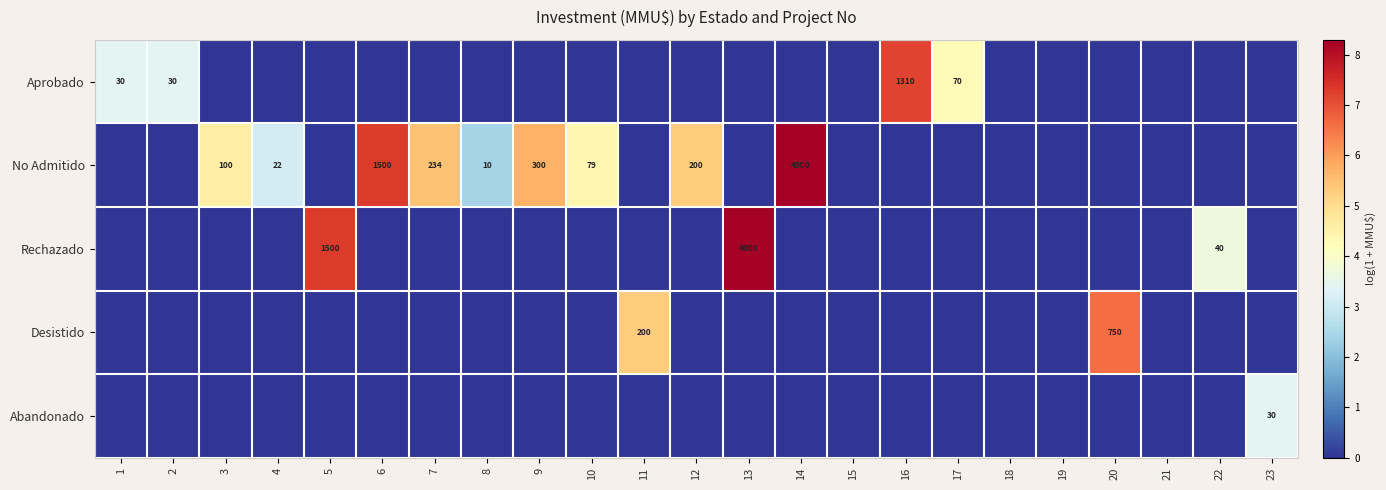

How many series are shown in this chart?

5